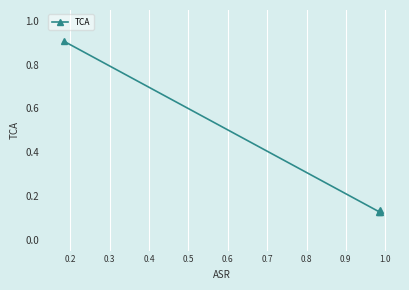

Does the chart display data point markers on the line(s)?

Yes